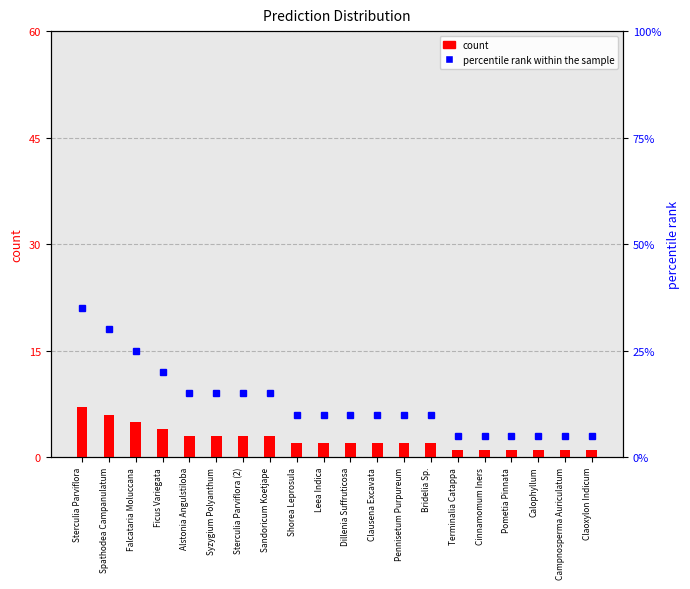

True or false: count has a value of 3 at Sterculia Parviflora (2).

True